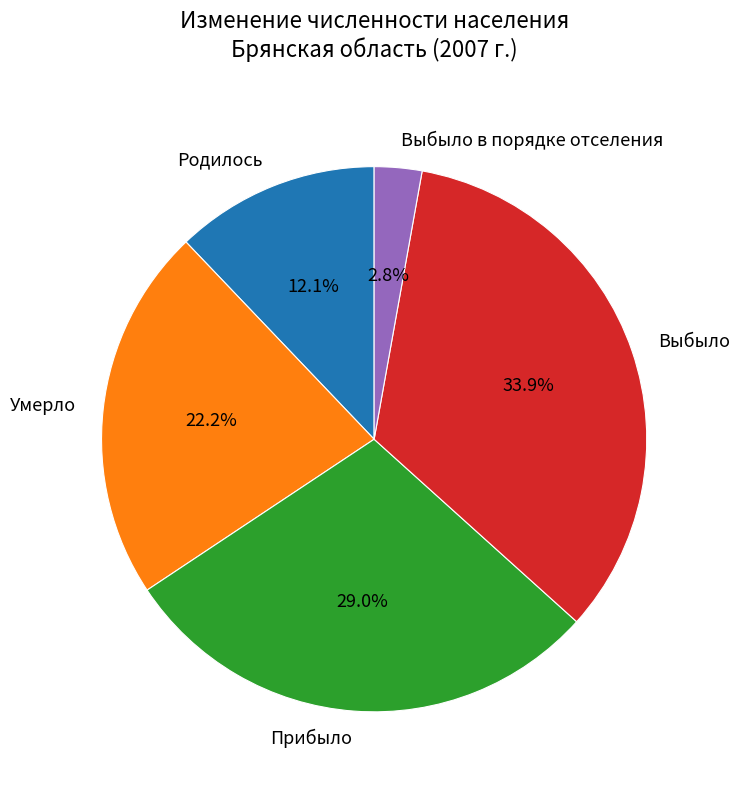

What percentage is the Прибыло slice, to the nearest percent?

29%